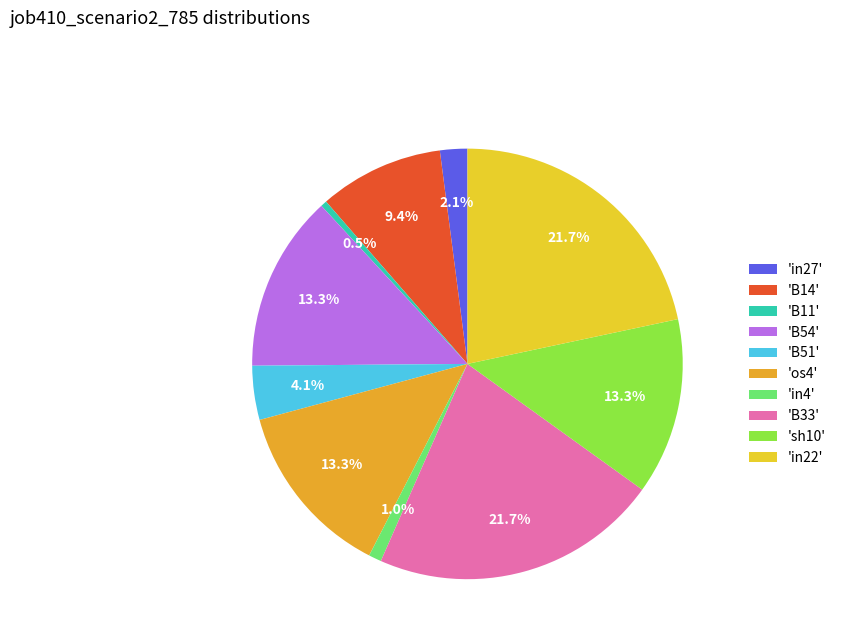

Is there a majority slice in this chart?

No